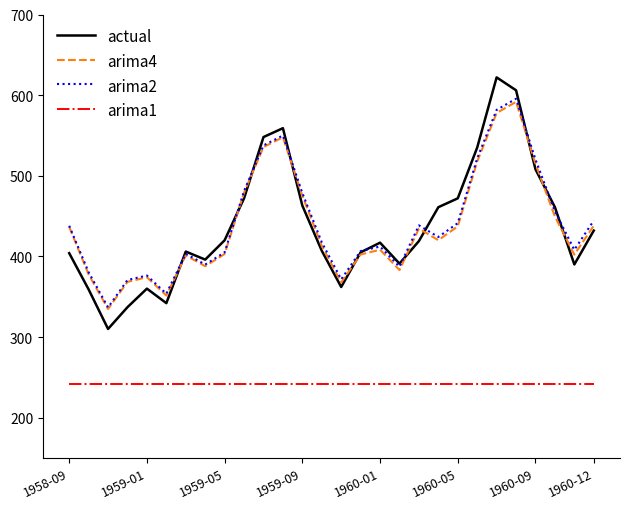

Which series has the largest range (max minus min)?

actual